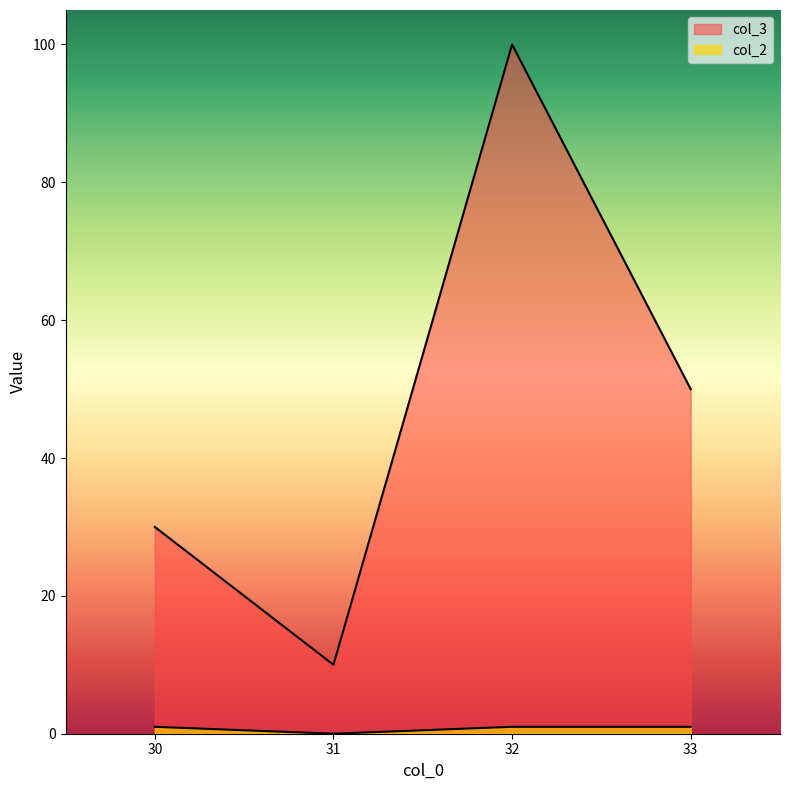

Rank the categories by col_2 value from highest to lowest.

30, 32, 33, 31